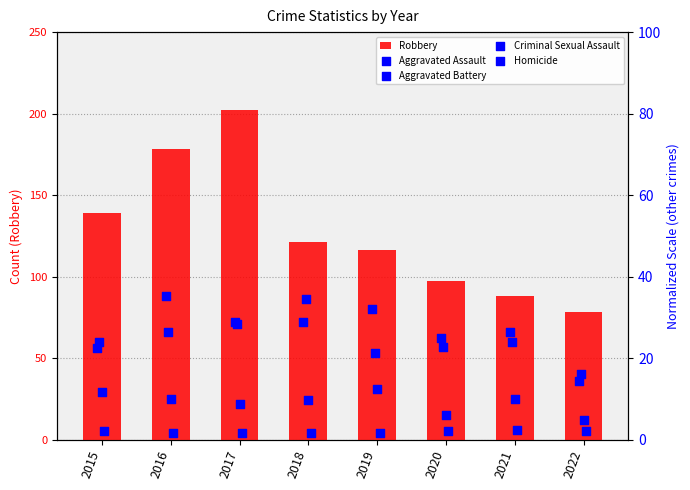

What is the sum of the Robbery values at 2020 and 2019?

213